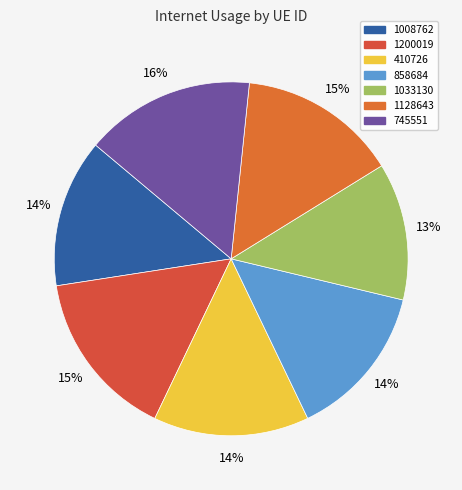

What is the total percentage of 1008762 and 745551?

29.1%